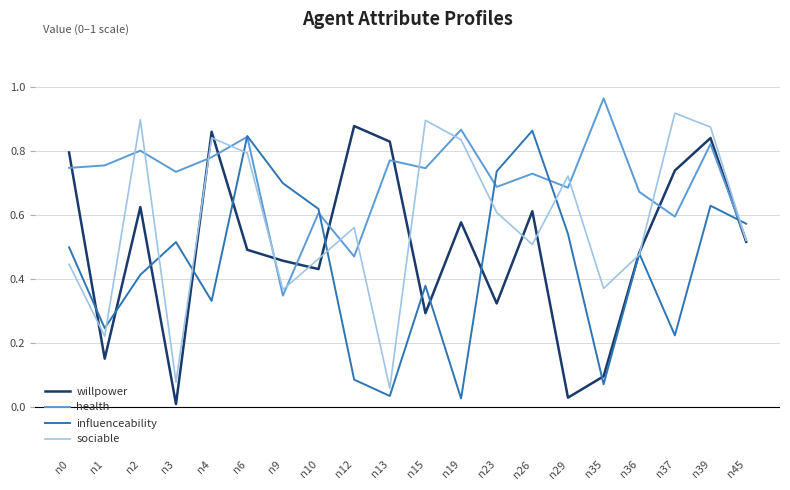

Which series changed the most between n6 and n19?

influenceability